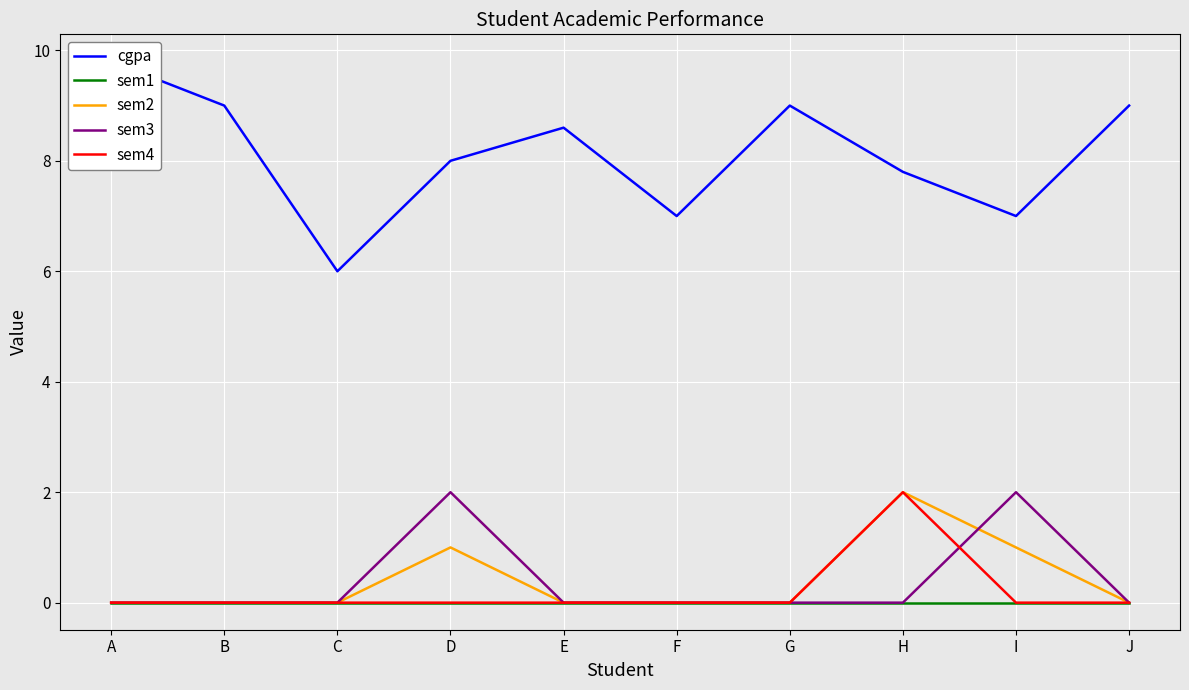

True or false: sem4 and cgpa cross at least once.

False